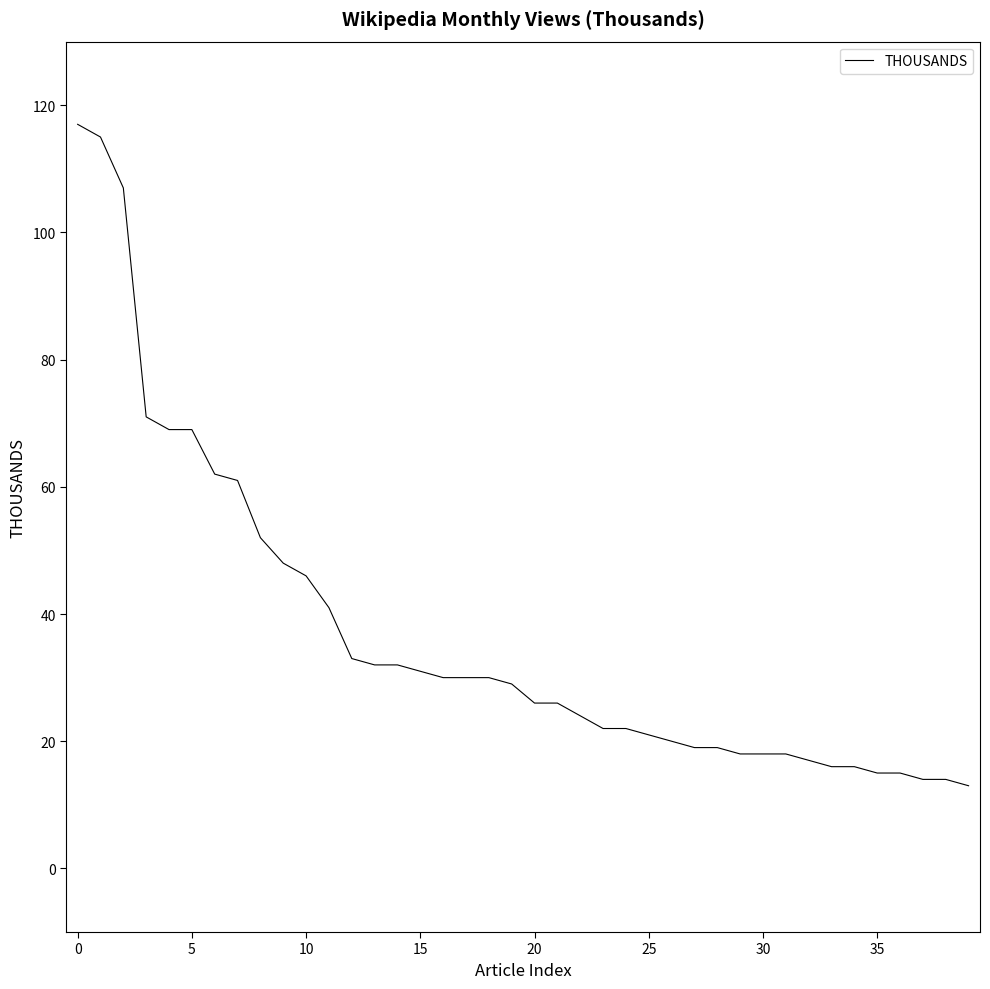

Reading right to left, transcribe all the data shown in this chart.

13	14	14	15	15	16	16	17	18	18	18	19	19	20	21	22	22	24	26	26	29	30	30	30	31	32	32	33	41	46	48	52	61	62	69	69	71	107	115	117